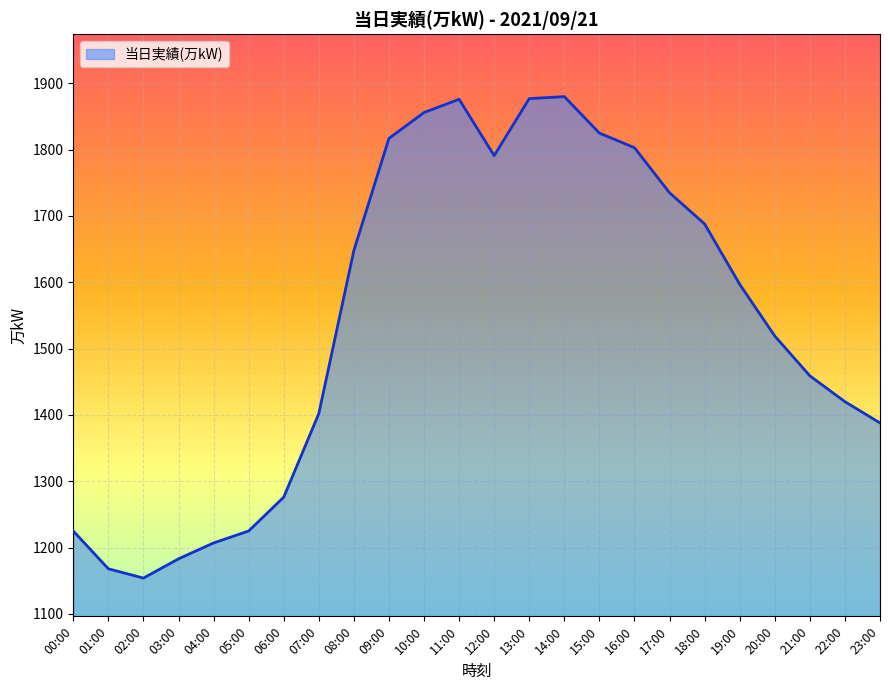

What is the difference between the maximum and minimum values?

726